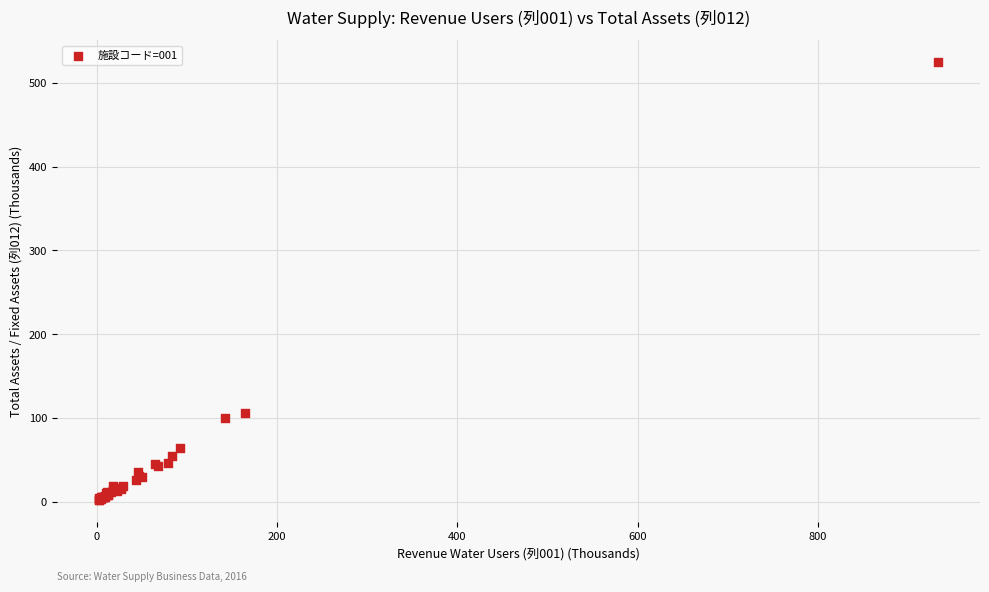

What Y value in the scatter plot is closest to 263?

105.8